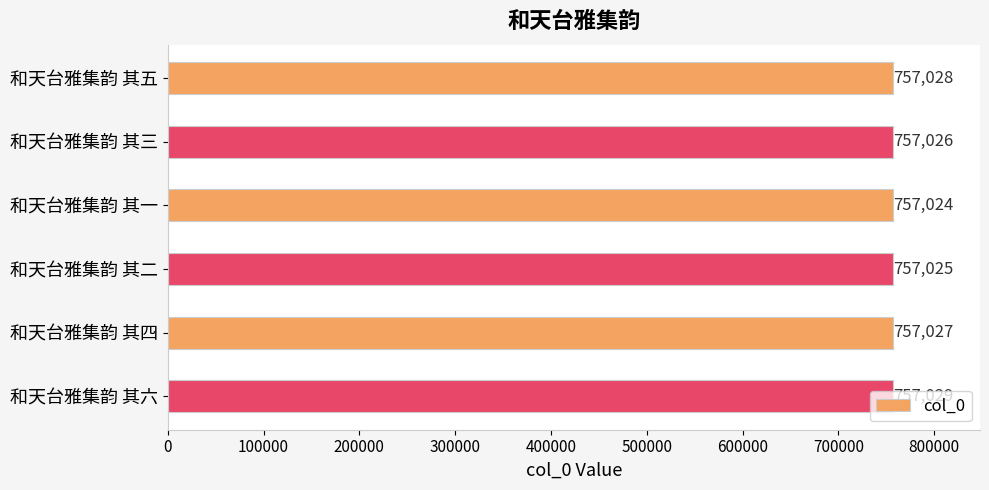

What is the maximum value shown in the chart?

757029